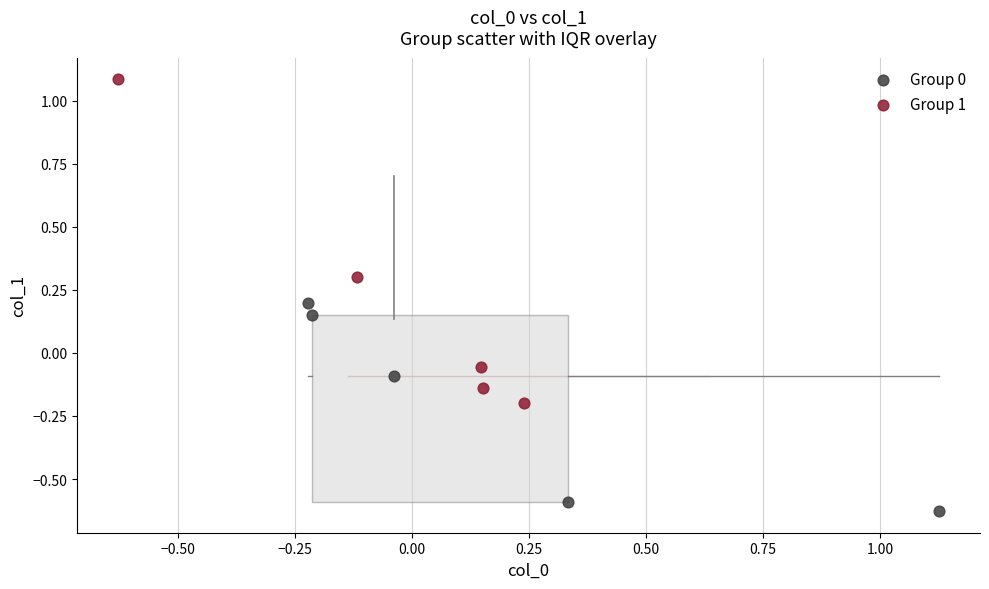

What are all the series names shown in the legend?

Group 0, Group 1